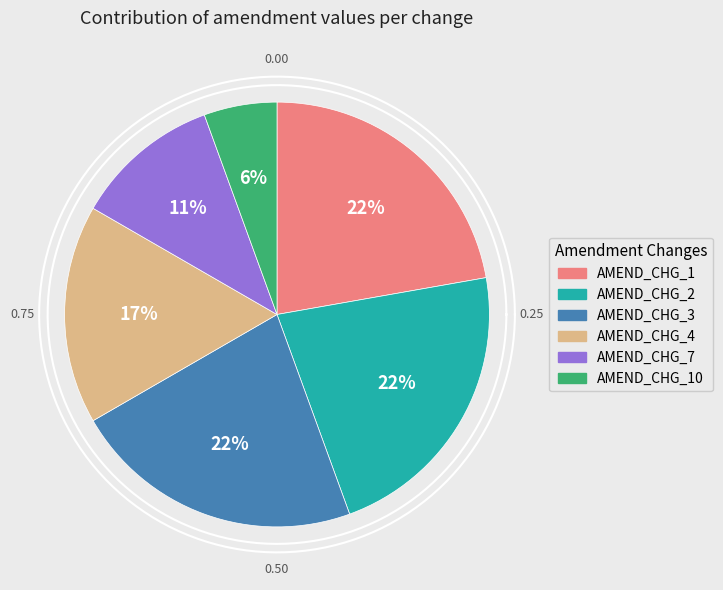

True or false: AMEND_CHG_3 accounts for 27% of the total.

False